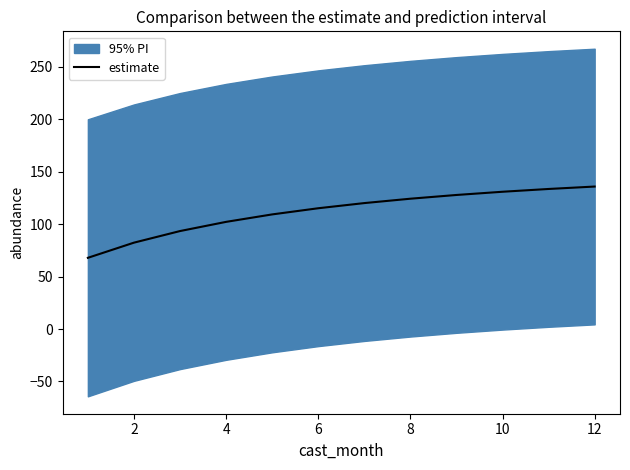

What is the difference between the maximum and second lowest values?

53.5